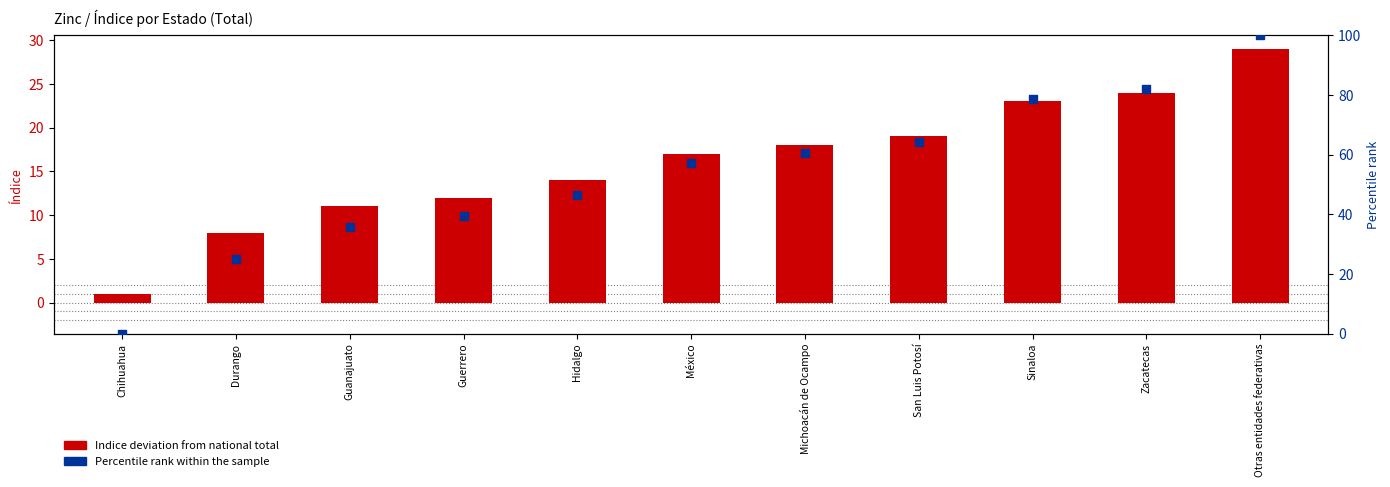

At how many categories does at least one series exceed 75?

3